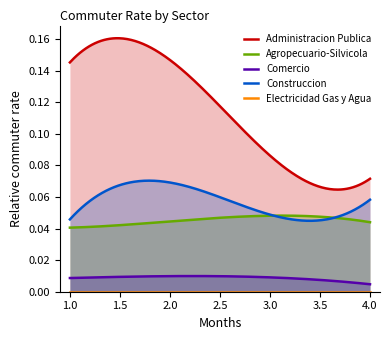

How many lines are shown in the chart?

5